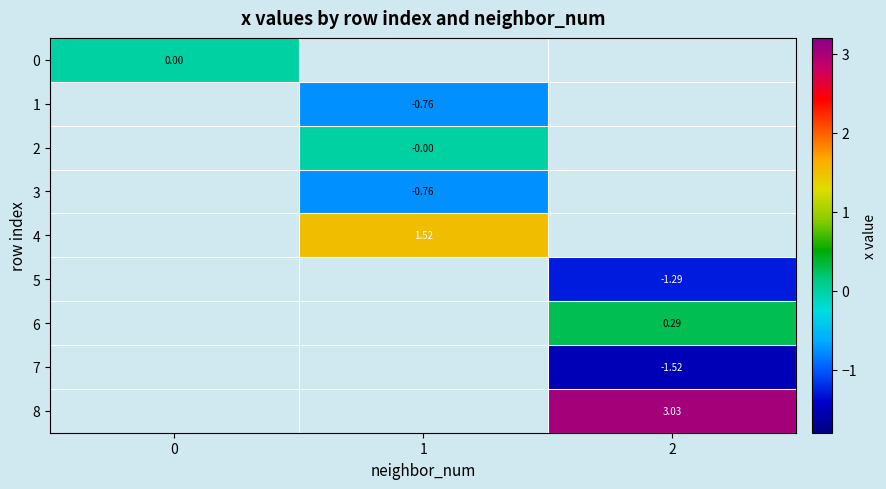

How many series are shown in this chart?

9